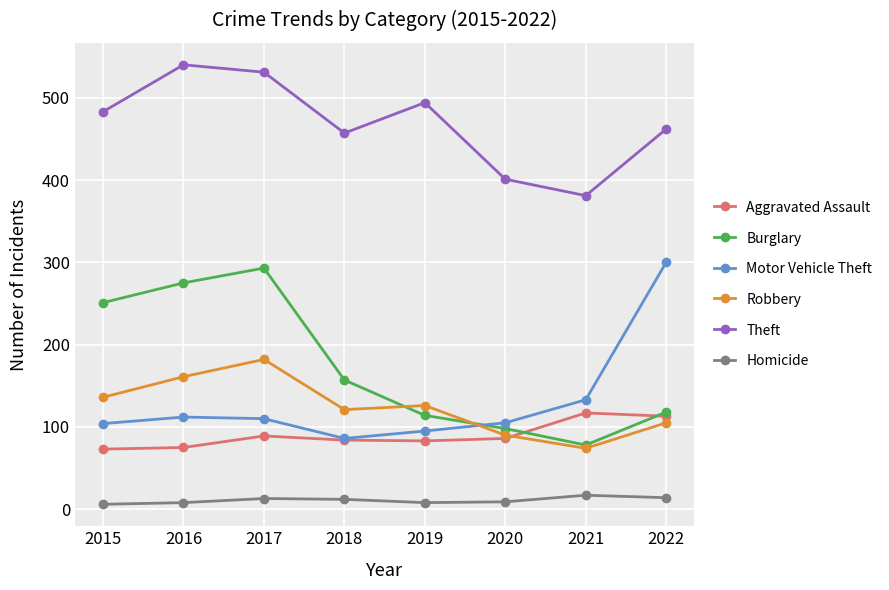

The Motor Vehicle Theft series shows 190 at 2017. True or false?

False